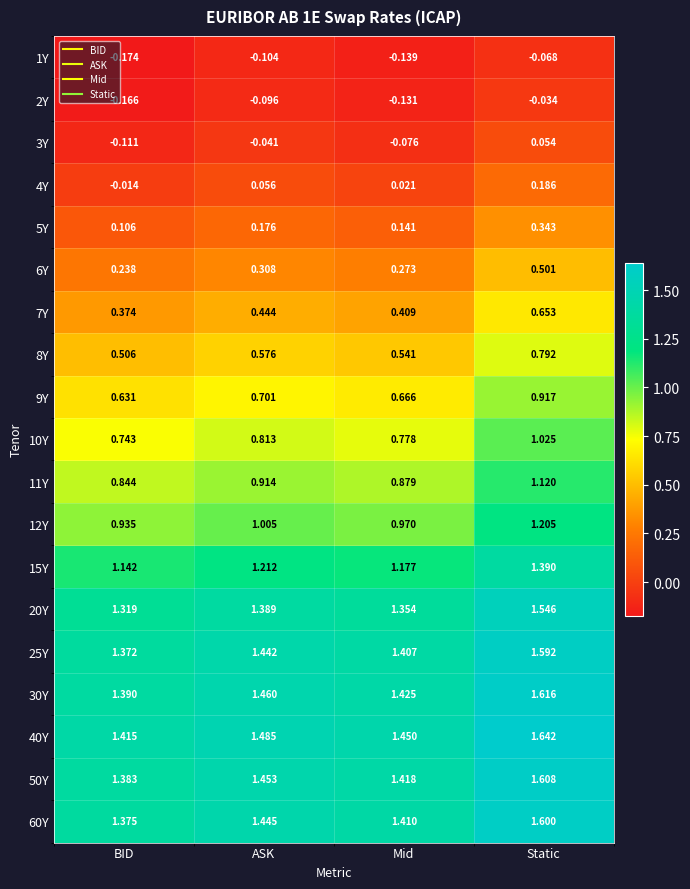

At which category is the sum across all series the highest?

Static